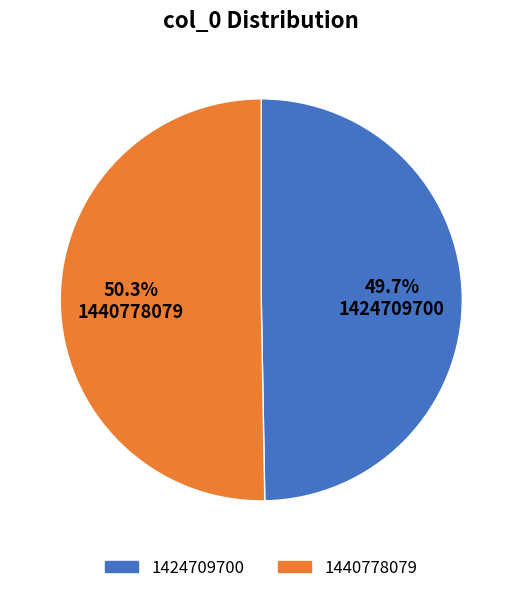

Rank the categories by value from highest to lowest.

1440778079, 1424709700